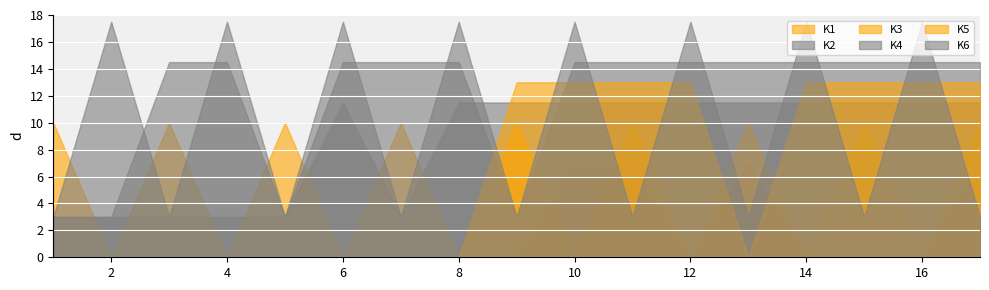

Does the chart display data point markers on the line(s)?

No